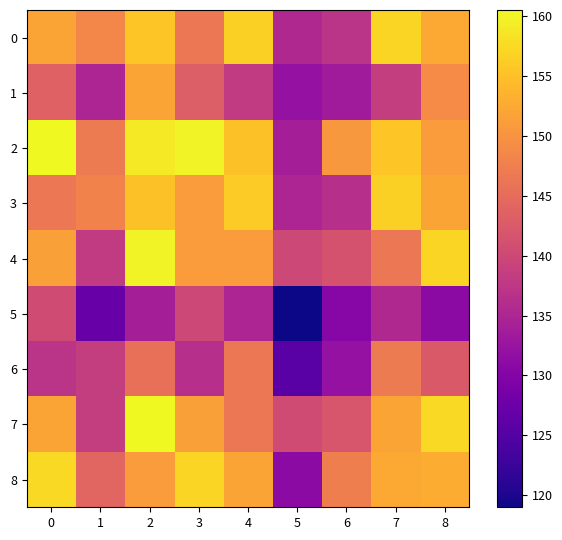

Reading left to right, transcribe all the data shown in this chart.

0: 0=152.0	1=148.5	2=155.5	3=146.5	4=156.5	5=135.5	6=137.0	7=157.0	8=152.5
1: 0=143.5	1=135.0	2=152.0	3=143.0	4=138.0	5=132.0	6=133.5	7=138.5	8=149.0
2: 0=160.5	1=147.0	2=159.0	3=160.0	4=155.0	5=134.0	6=150.5	7=155.5	8=151.0
3: 0=146.5	1=148.0	2=155.0	3=151.0	4=156.0	5=135.0	6=136.5	7=156.5	8=152.0
4: 0=151.5	1=138.0	2=160.0	3=151.0	4=151.0	5=140.0	6=141.5	7=146.5	8=157.0
5: 0=140.5	1=127.0	2=134.0	3=140.0	4=135.0	5=119.0	6=130.5	7=135.5	8=131.0
6: 0=137.0	1=138.5	2=145.5	3=136.5	4=146.5	5=125.5	6=132.0	7=147.0	8=142.5
7: 0=152.0	1=138.5	2=160.5	3=151.5	4=146.5	5=140.5	6=142.0	7=152.0	8=157.5
8: 0=157.5	1=144.0	2=151.0	3=157.0	4=152.0	5=131.0	6=147.5	7=152.5	8=153.0